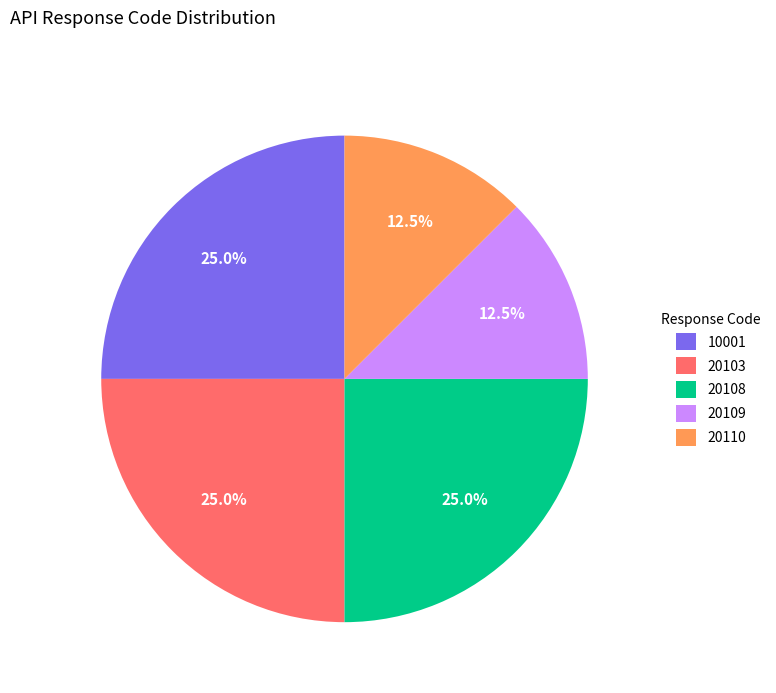

Do 20110 and 10001 together represent more than half of the pie?

No